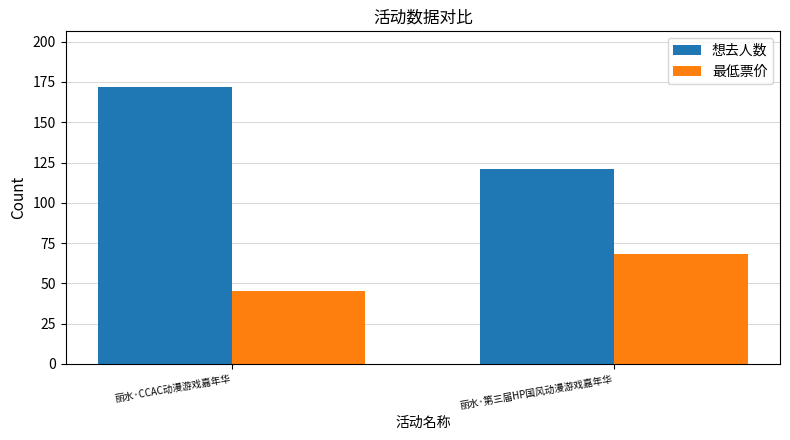

Reading right to left, extract all data points from this chart.

想去人数: 丽水·第三届HP国风动漫游戏嘉年华=121	丽水·CCAC动漫游戏嘉年华=172
最低票价: 丽水·第三届HP国风动漫游戏嘉年华=68	丽水·CCAC动漫游戏嘉年华=45